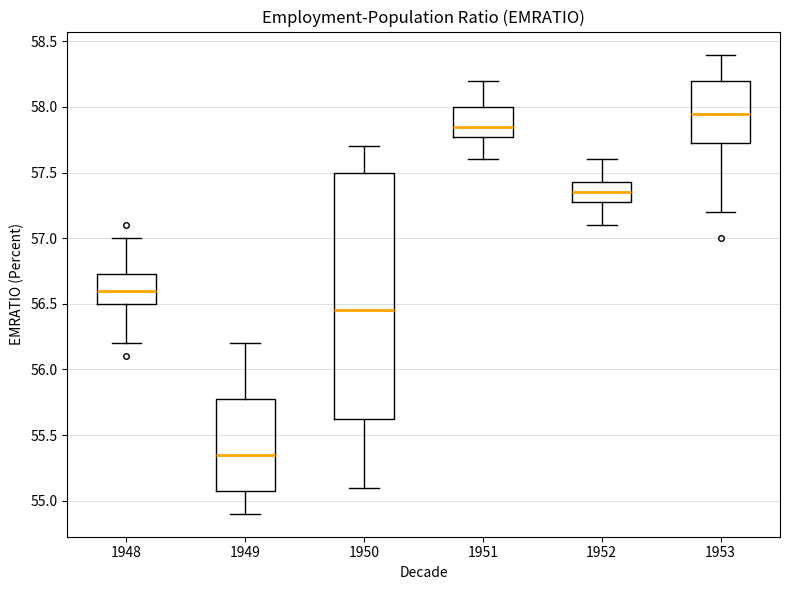

Reading left to right, read every box against the y-axis: the position of its median line, the range the box covers, and the ends of its whiskers. The values are not printed on the chart, so give them approximately, as read against the axis.

1948: median 56.60, box 56.50 to 56.75, whiskers 56.20 to 57.00
1949: median 55.35, box 55.10 to 55.80, whiskers 54.90 to 56.20
1950: median 56.45, box 55.65 to 57.50, whiskers 55.10 to 57.70
1951: median 57.85, box 57.80 to 58.00, whiskers 57.60 to 58.20
1952: median 57.35, box 57.30 to 57.45, whiskers 57.10 to 57.60
1953: median 57.95, box 57.75 to 58.20, whiskers 57.20 to 58.40